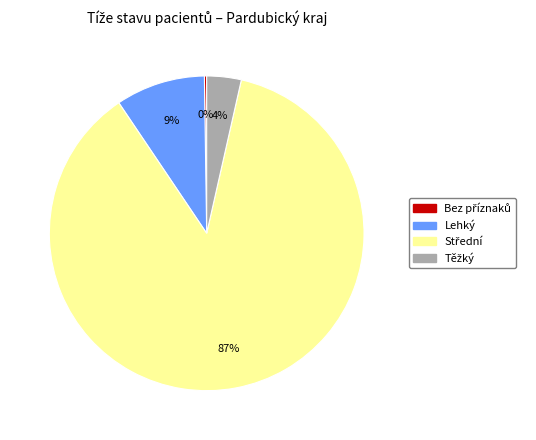

Is there a majority slice in this chart?

Yes